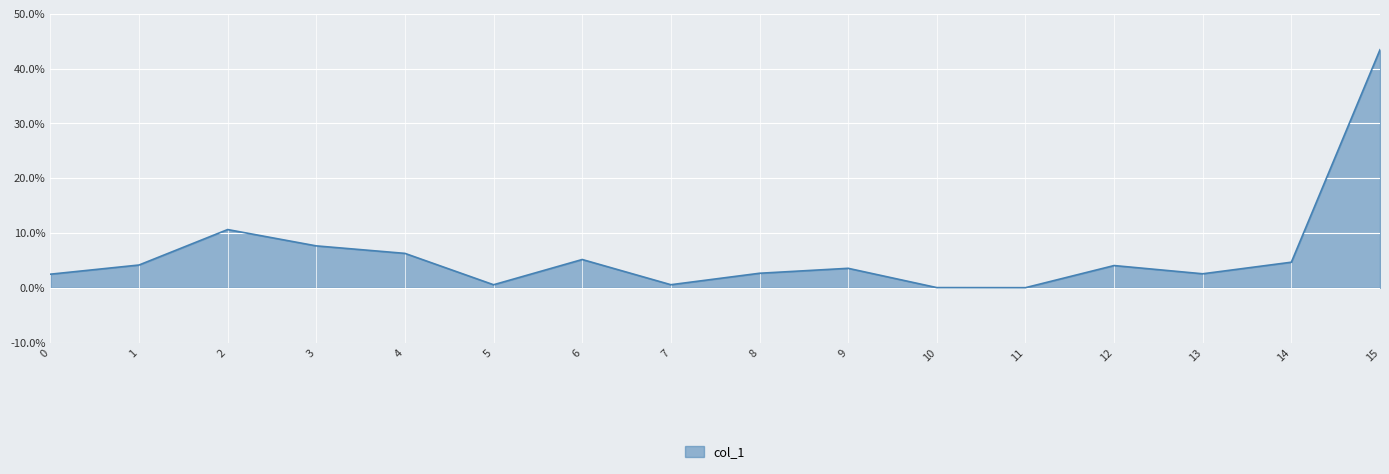

Reading left to right, what are all the values shown in this chart?

0=2.5	1=4.2	2=10.6	3=7.6	4=6.3	5=0.6	6=5.2	7=0.6	8=2.7	9=3.6	10=0.0	11=0.0	12=4.1	13=2.6	14=4.7	15=43.4